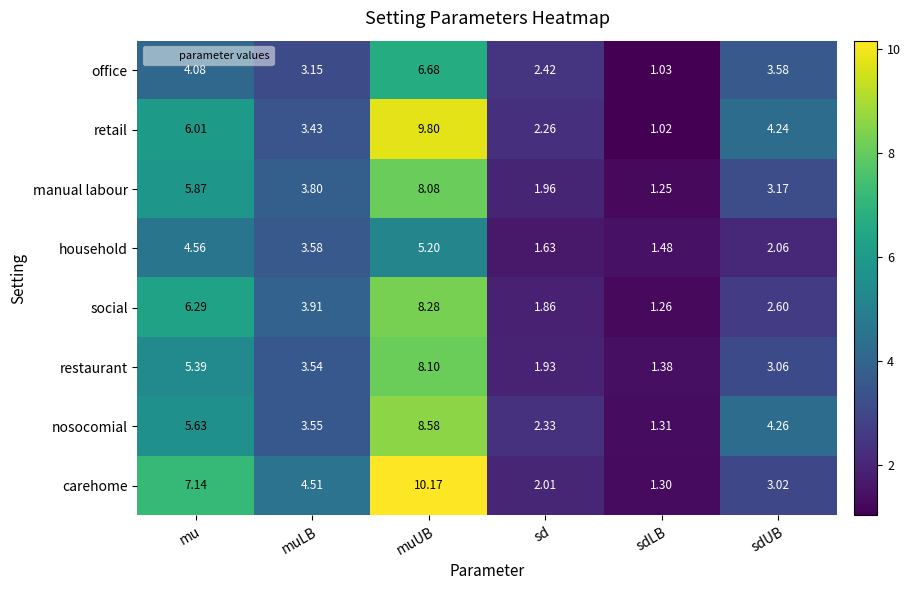

Which series has the largest total across all categories?

carehome